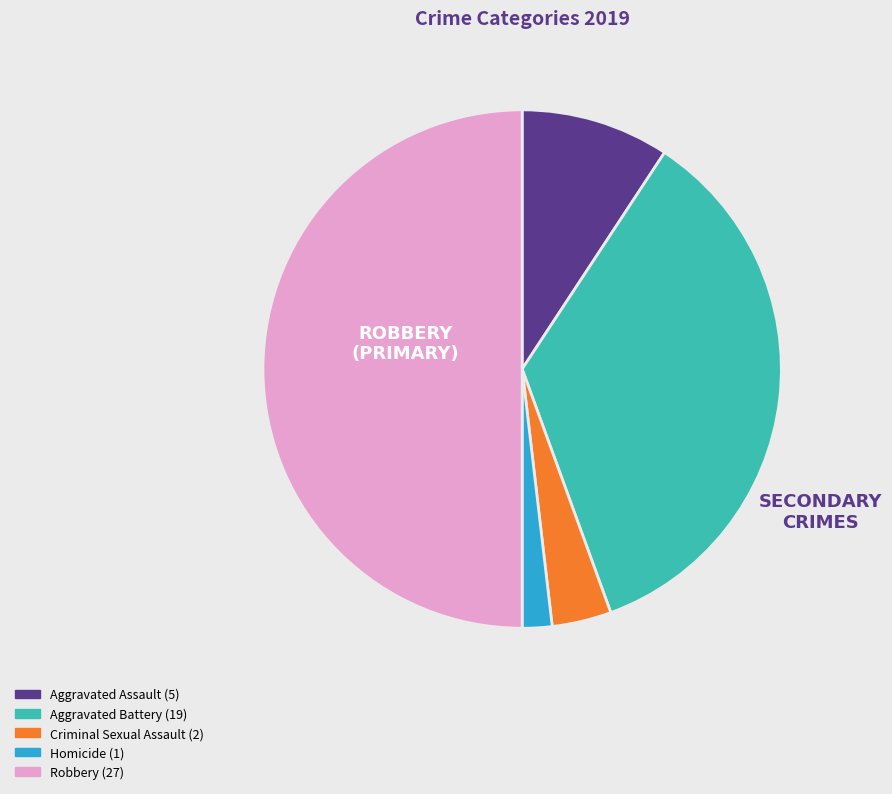

Is the sum of Criminal Sexual Assault and Aggravated Assault greater than half?

No